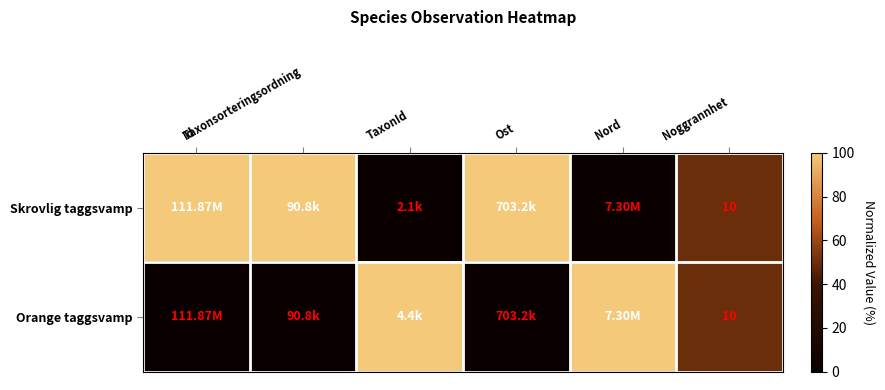

Rank the categories by Orange taggsvamp value from highest to lowest.

TaxonId, Nord, Noggrannhet, Id, Taxonsorteringsordning, Ost